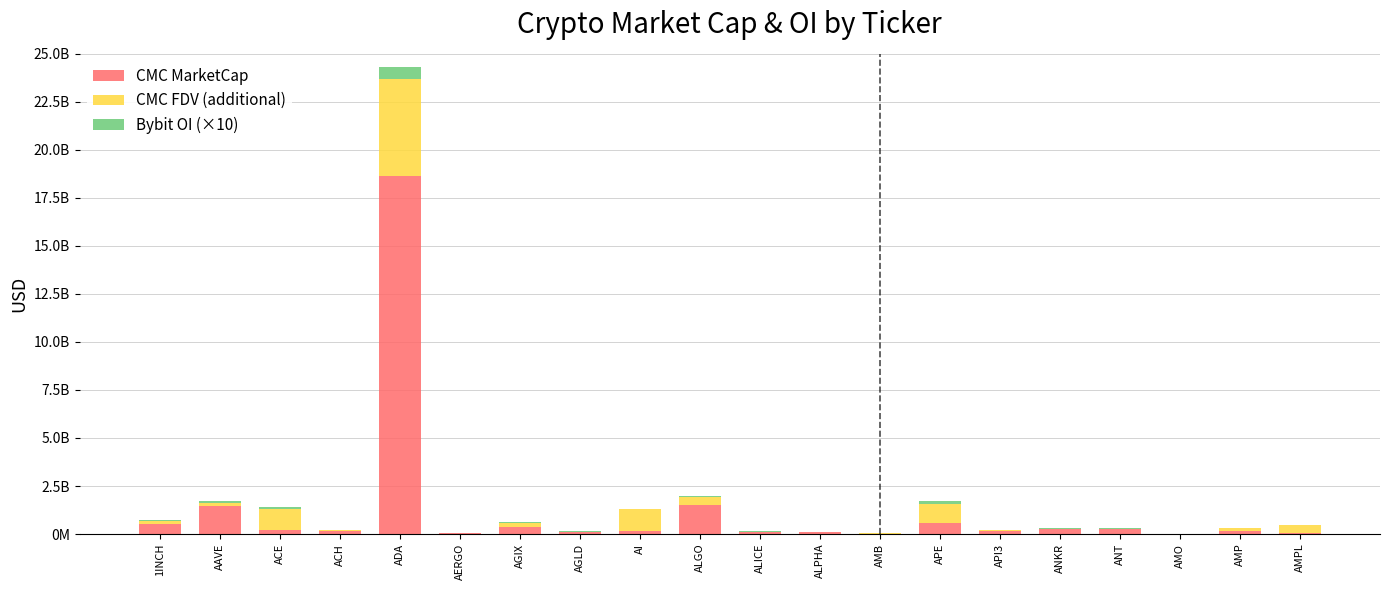

What position from the left is AGIX?

7